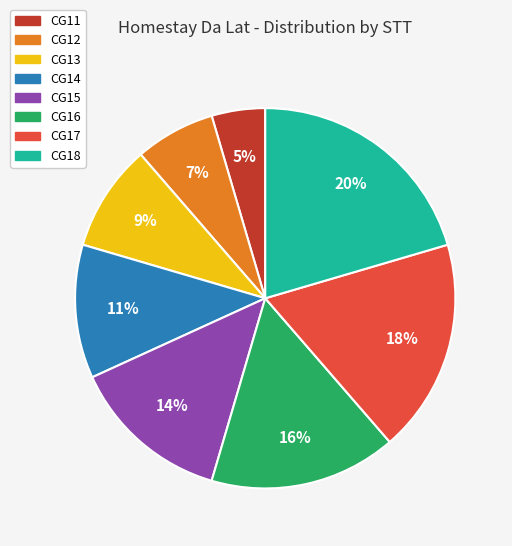

Does CG14 account for over 50% of the chart?

No